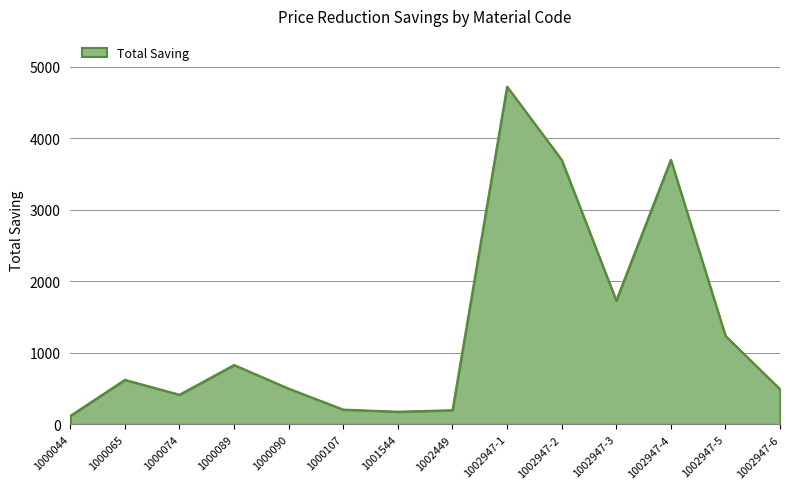

What is the ratio of the value at 1000065 to the value at 1000090?

1.2